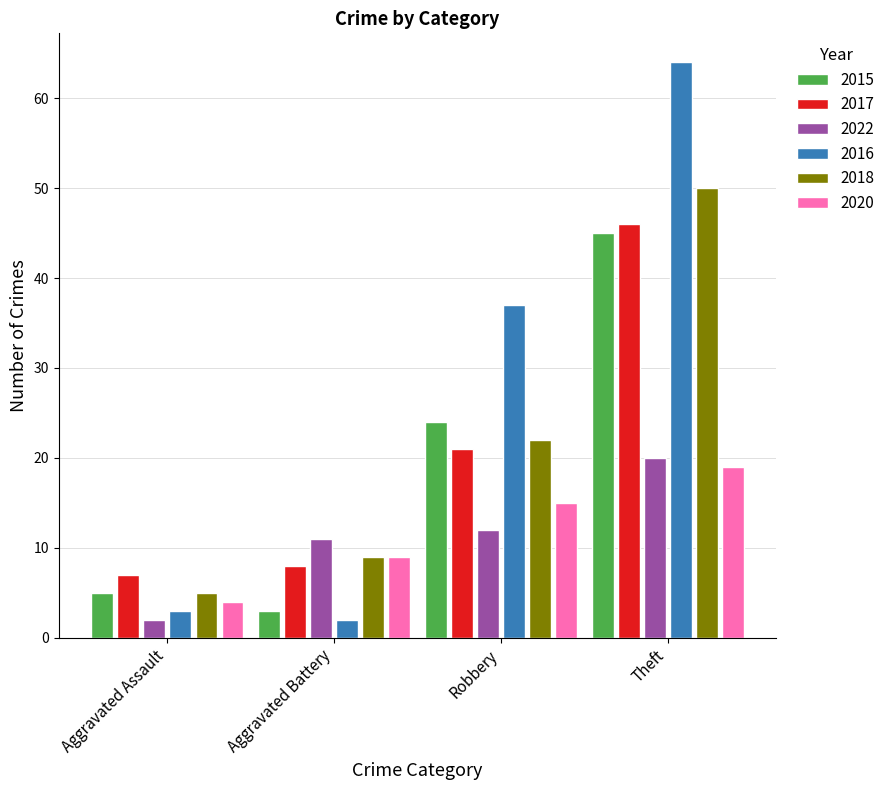

Between Aggravated Battery and Robbery, which series saw the biggest shift?

2016